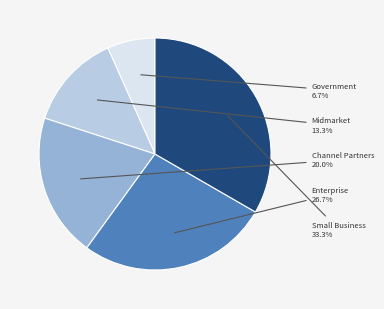

Does Enterprise account for over 50% of the chart?

No